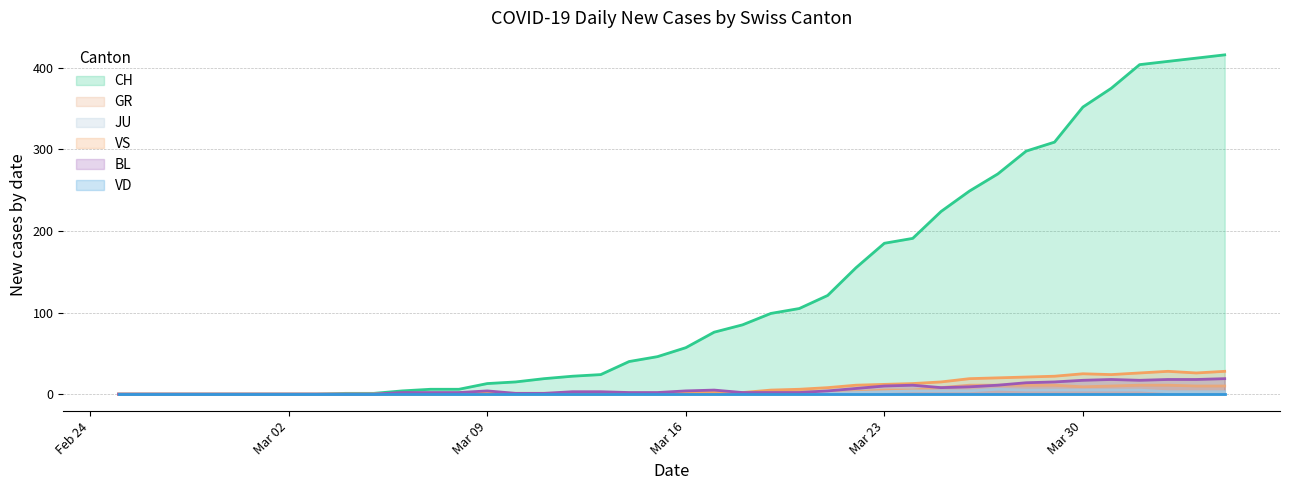

What is the sum of all VS values?

323